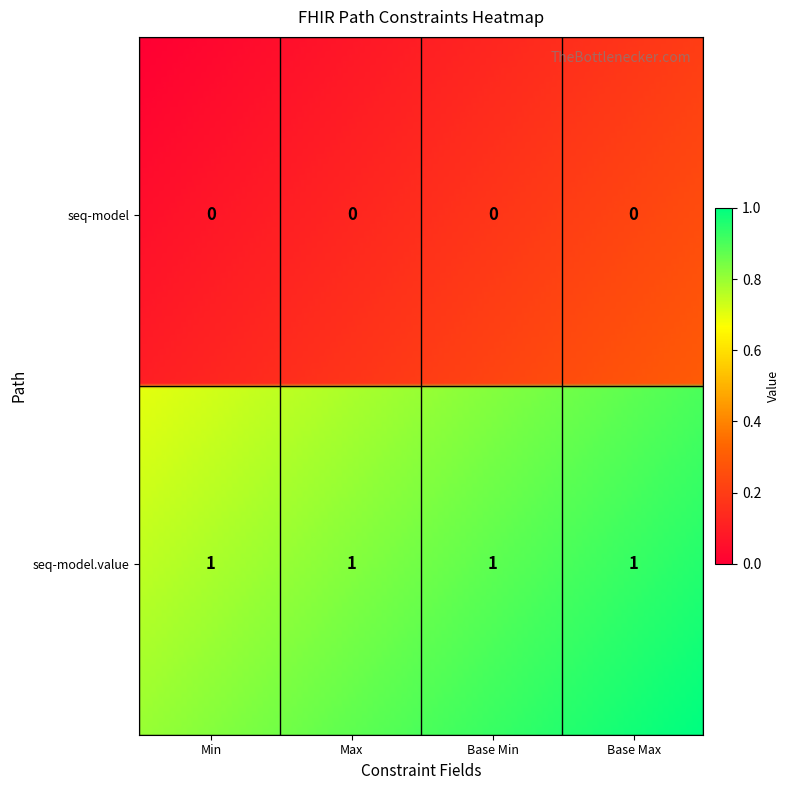

Reading left to right, extract all data points from this chart.

shr-core-SequenceNumber-model: 0	0	0	0
shr-core-SequenceNumber-model.value: 1	1	1	1